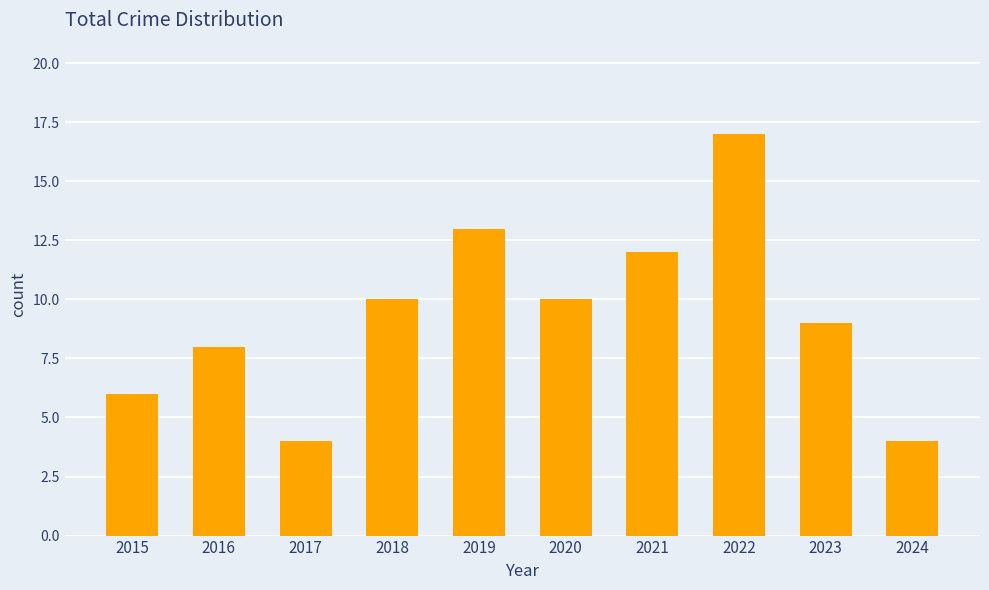

Does the chart contain stacked bars?

No